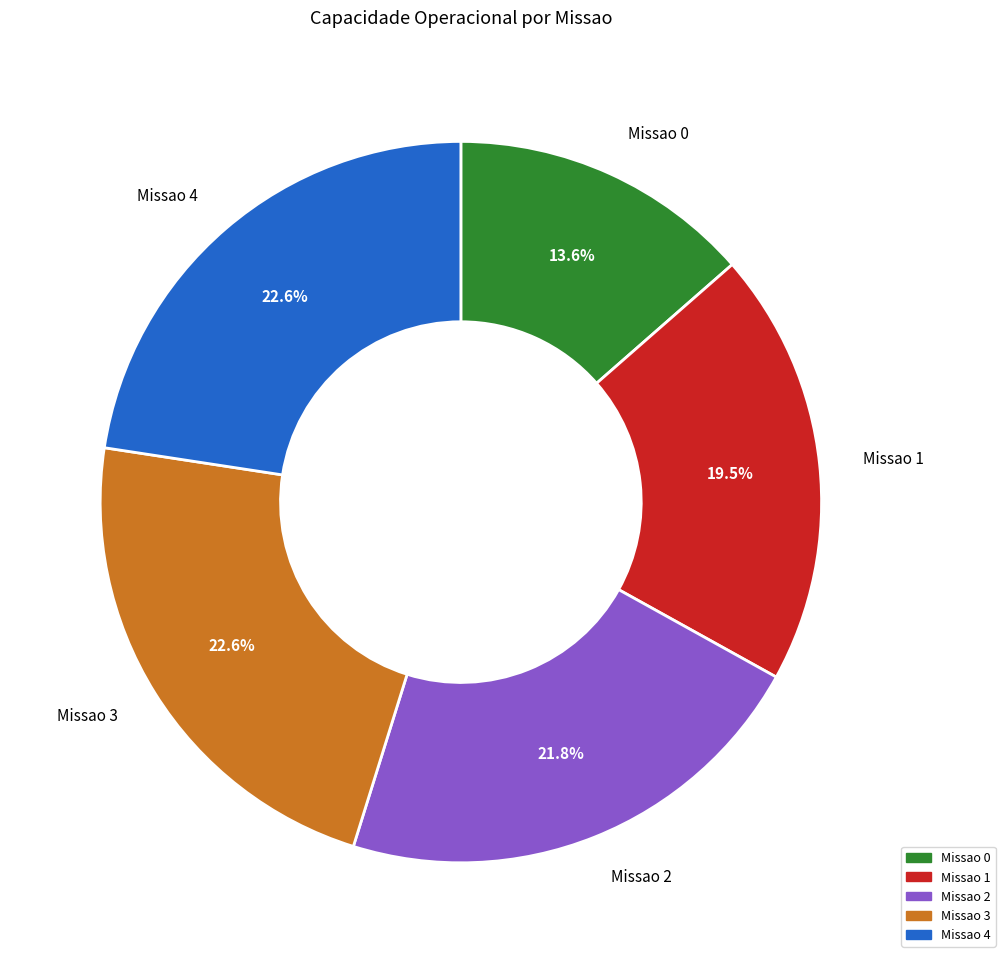

To the nearest percent, what is the difference between the largest and smallest slice percentages?

9%